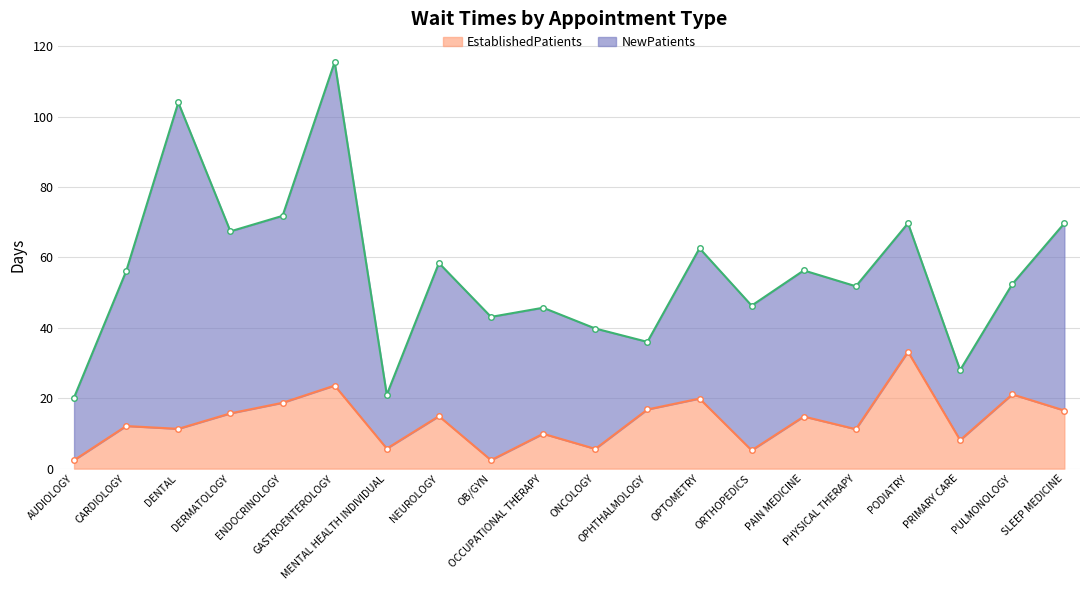

What is the label of the 16th point from the right?

ENDOCRINOLOGY